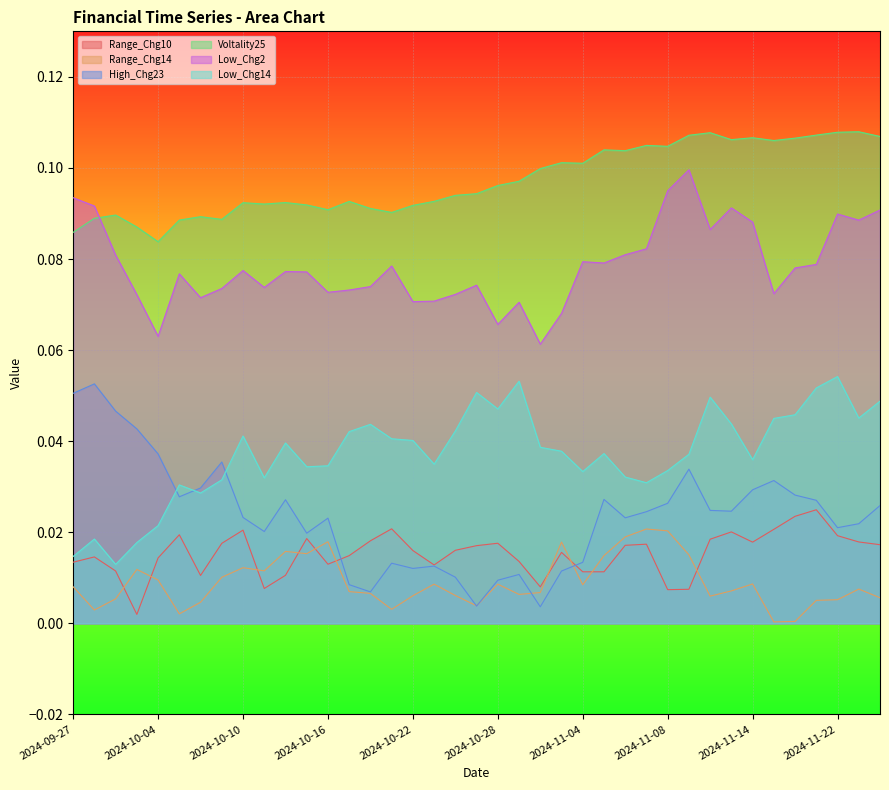

Reading right to left, transcribe all the data shown in this chart.

Range_Chg10: 2024-11-26=0.0	2024-11-25=0.0	2024-11-22=0.0	2024-11-21=0.0	2024-11-19=0.0	2024-11-18=0.0	2024-11-14=0.0	2024-11-13=0.0	2024-11-12=0.0	2024-11-11=0.0	2024-11-08=0.0	2024-11-07=0.0	2024-11-06=0.0	2024-11-05=0.0	2024-11-04=0.0	2024-10-31=0.0	2024-10-30=0.0	2024-10-29=0.0	2024-10-28=0.0	2024-10-25=0.0	2024-10-24=0.0	2024-10-23=0.0	2024-10-22=0.0	2024-10-21=0.0	2024-10-18=0.0	2024-10-17=0.0	2024-10-16=0.0	2024-10-15=0.0	2024-10-14=0.0	2024-10-11=0.0	2024-10-10=0.0	2024-10-09=0.0	2024-10-08=0.0	2024-10-07=0.0	2024-10-04=0.0	2024-10-03=0.0	2024-10-01=0.0	2024-09-30=0.0	2024-09-27=0.0
Range_Chg14: 2024-11-26=0.0	2024-11-25=0.0	2024-11-22=0.0	2024-11-21=0.0	2024-11-19=0.0	2024-11-18=0.0	2024-11-14=0.0	2024-11-13=0.0	2024-11-12=0.0	2024-11-11=0.0	2024-11-08=0.0	2024-11-07=0.0	2024-11-06=0.0	2024-11-05=0.0	2024-11-04=0.0	2024-10-31=0.0	2024-10-30=0.0	2024-10-29=0.0	2024-10-28=0.0	2024-10-25=0.0	2024-10-24=0.0	2024-10-23=0.0	2024-10-22=0.0	2024-10-21=0.0	2024-10-18=0.0	2024-10-17=0.0	2024-10-16=0.0	2024-10-15=0.0	2024-10-14=0.0	2024-10-11=0.0	2024-10-10=0.0	2024-10-09=0.0	2024-10-08=0.0	2024-10-07=0.0	2024-10-04=0.0	2024-10-03=0.0	2024-10-01=0.0	2024-09-30=0.0	2024-09-27=0.0
High_Chg23: 2024-11-26=0.0	2024-11-25=0.0	2024-11-22=0.0	2024-11-21=0.0	2024-11-19=0.0	2024-11-18=0.0	2024-11-14=0.0	2024-11-13=0.0	2024-11-12=0.0	2024-11-11=0.0	2024-11-08=0.0	2024-11-07=0.0	2024-11-06=0.0	2024-11-05=0.0	2024-11-04=0.0	2024-10-31=0.0	2024-10-30=0.0	2024-10-29=0.0	2024-10-28=0.0	2024-10-25=0.0	2024-10-24=0.0	2024-10-23=0.0	2024-10-22=0.0	2024-10-21=0.0	2024-10-18=0.0	2024-10-17=0.0	2024-10-16=0.0	2024-10-15=0.0	2024-10-14=0.0	2024-10-11=0.0	2024-10-10=0.0	2024-10-09=0.0	2024-10-08=0.0	2024-10-07=0.0	2024-10-04=0.0	2024-10-03=0.0	2024-10-01=0.0	2024-09-30=0.1	2024-09-27=0.1
Voltality25: 2024-11-26=0.1	2024-11-25=0.1	2024-11-22=0.1	2024-11-21=0.1	2024-11-19=0.1	2024-11-18=0.1	2024-11-14=0.1	2024-11-13=0.1	2024-11-12=0.1	2024-11-11=0.1	2024-11-08=0.1	2024-11-07=0.1	2024-11-06=0.1	2024-11-05=0.1	2024-11-04=0.1	2024-10-31=0.1	2024-10-30=0.1	2024-10-29=0.1	2024-10-28=0.1	2024-10-25=0.1	2024-10-24=0.1	2024-10-23=0.1	2024-10-22=0.1	2024-10-21=0.1	2024-10-18=0.1	2024-10-17=0.1	2024-10-16=0.1	2024-10-15=0.1	2024-10-14=0.1	2024-10-11=0.1	2024-10-10=0.1	2024-10-09=0.1	2024-10-08=0.1	2024-10-07=0.1	2024-10-04=0.1	2024-10-03=0.1	2024-10-01=0.1	2024-09-30=0.1	2024-09-27=0.1
Low_Chg2: 2024-11-26=0.1	2024-11-25=0.1	2024-11-22=0.1	2024-11-21=0.1	2024-11-19=0.1	2024-11-18=0.1	2024-11-14=0.1	2024-11-13=0.1	2024-11-12=0.1	2024-11-11=0.1	2024-11-08=0.1	2024-11-07=0.1	2024-11-06=0.1	2024-11-05=0.1	2024-11-04=0.1	2024-10-31=0.1	2024-10-30=0.1	2024-10-29=0.1	2024-10-28=0.1	2024-10-25=0.1	2024-10-24=0.1	2024-10-23=0.1	2024-10-22=0.1	2024-10-21=0.1	2024-10-18=0.1	2024-10-17=0.1	2024-10-16=0.1	2024-10-15=0.1	2024-10-14=0.1	2024-10-11=0.1	2024-10-10=0.1	2024-10-09=0.1	2024-10-08=0.1	2024-10-07=0.1	2024-10-04=0.1	2024-10-03=0.1	2024-10-01=0.1	2024-09-30=0.1	2024-09-27=0.1
Low_Chg14: 2024-11-26=0.0	2024-11-25=0.0	2024-11-22=0.1	2024-11-21=0.1	2024-11-19=0.0	2024-11-18=0.0	2024-11-14=0.0	2024-11-13=0.0	2024-11-12=0.0	2024-11-11=0.0	2024-11-08=0.0	2024-11-07=0.0	2024-11-06=0.0	2024-11-05=0.0	2024-11-04=0.0	2024-10-31=0.0	2024-10-30=0.0	2024-10-29=0.1	2024-10-28=0.0	2024-10-25=0.1	2024-10-24=0.0	2024-10-23=0.0	2024-10-22=0.0	2024-10-21=0.0	2024-10-18=0.0	2024-10-17=0.0	2024-10-16=0.0	2024-10-15=0.0	2024-10-14=0.0	2024-10-11=0.0	2024-10-10=0.0	2024-10-09=0.0	2024-10-08=0.0	2024-10-07=0.0	2024-10-04=0.0	2024-10-03=0.0	2024-10-01=0.0	2024-09-30=0.0	2024-09-27=0.0